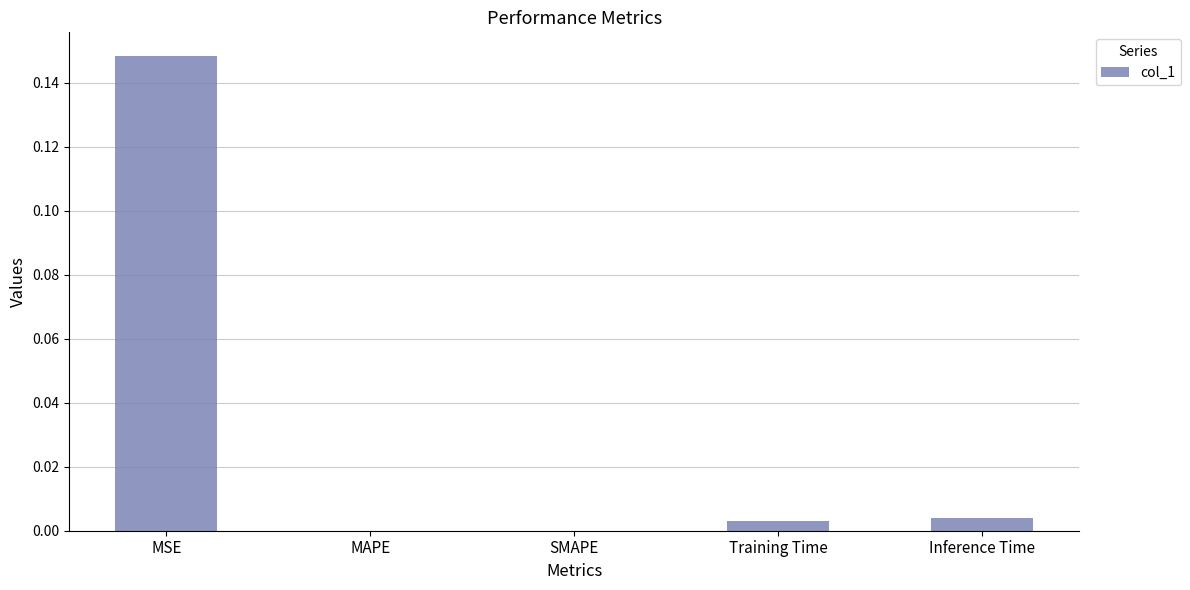

Is it true that the value at Inference Time is 0.0?

True